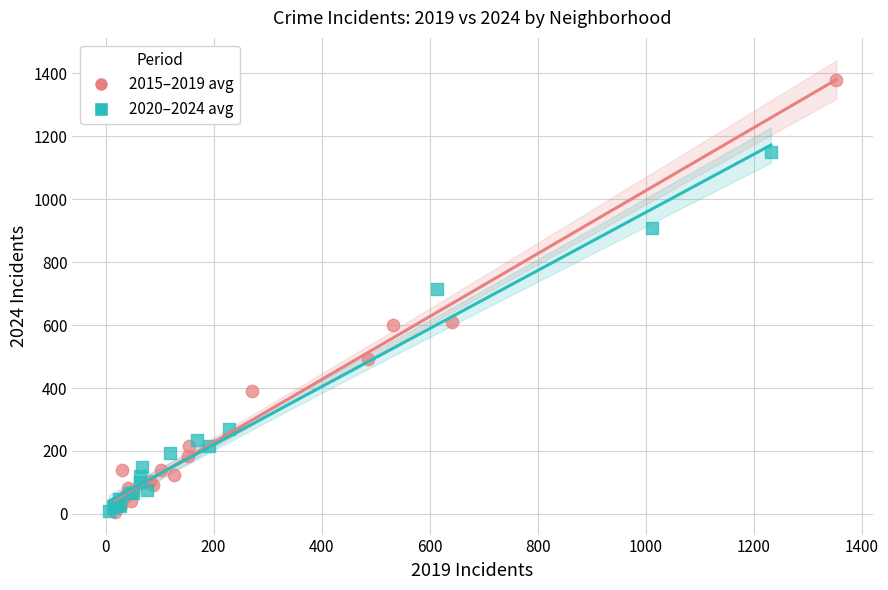

Which series contains the highest Y value?

2015–2019 avg